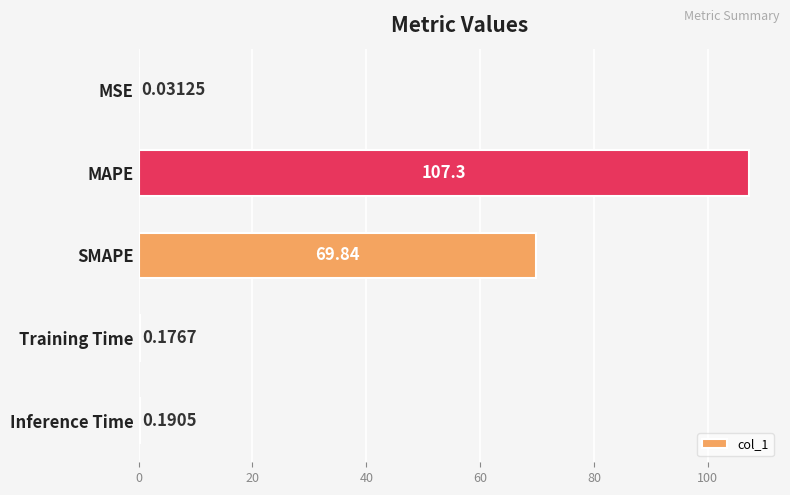

What is the sum of the values at SMAPE and Training Time?

70.0